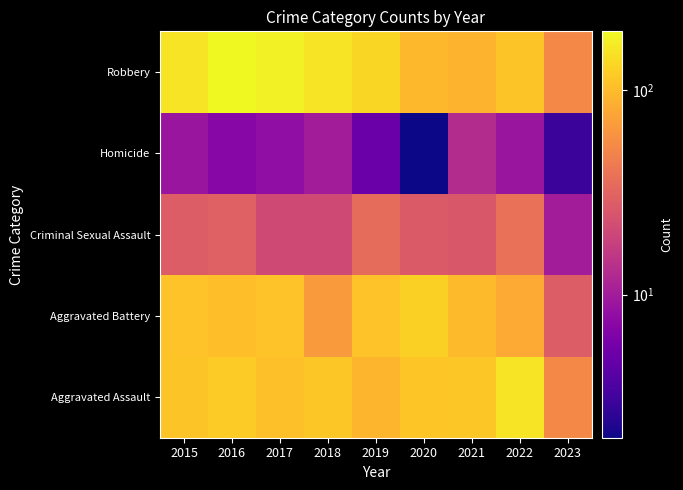

Reading right to left, transcribe all the data shown in this chart.

Aggravated Assault: 2023=53	2022=154	2021=115	2020=113	2019=92	2018=115	2017=105	2016=118	2015=110
Aggravated Battery: 2023=28	2022=81	2021=100	2020=126	2019=108	2018=67	2017=108	2016=102	2015=108
Criminal Sexual Assault: 2023=10	2022=38	2021=26	2020=27	2019=35	2018=21	2017=21	2016=30	2015=28
Homicide: 2023=3	2022=9	2021=13	2020=2	2019=5	2018=10	2017=8	2016=7	2015=9
Robbery: 2023=53	2022=111	2021=91	2020=97	2019=135	2018=155	2017=178	2016=194	2015=154